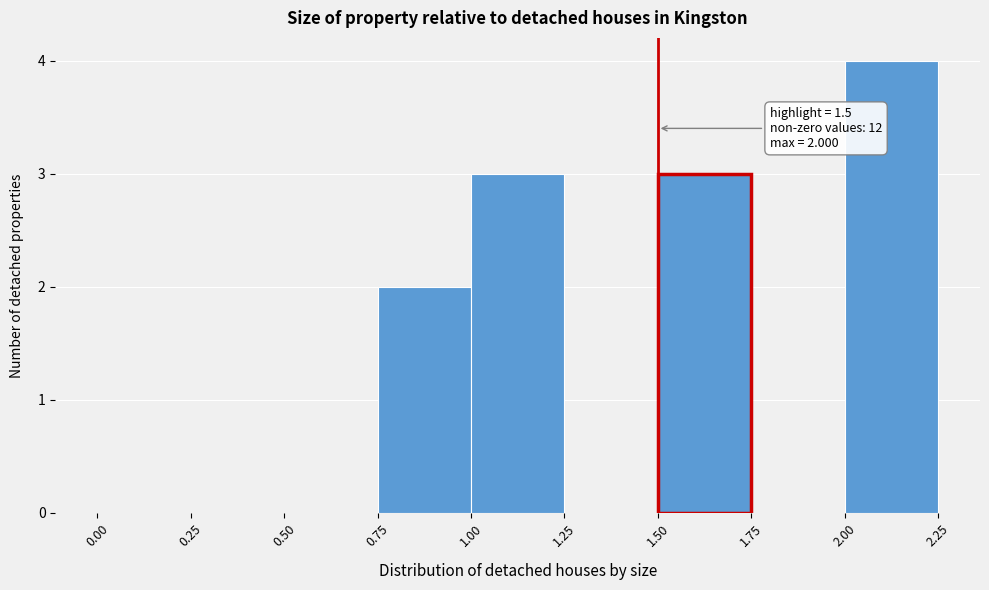

Over which range of the x-axis is the bar tallest?

2.00 to 2.25